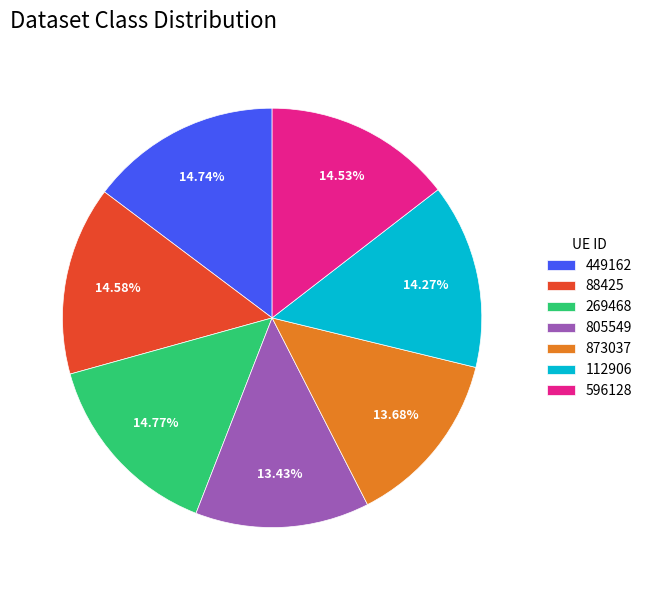

Does any single category account for the majority?

No